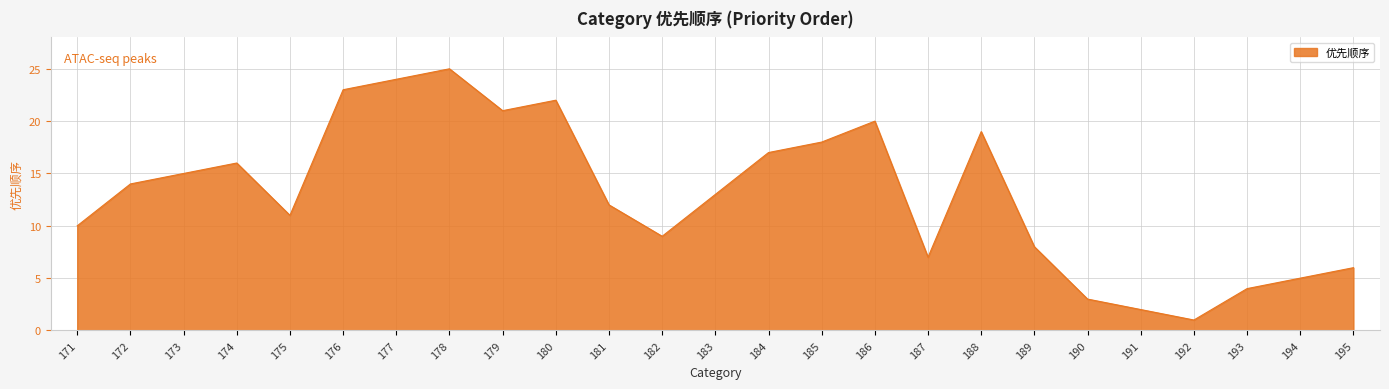

Which label corresponds to the smallest value in the chart?

192